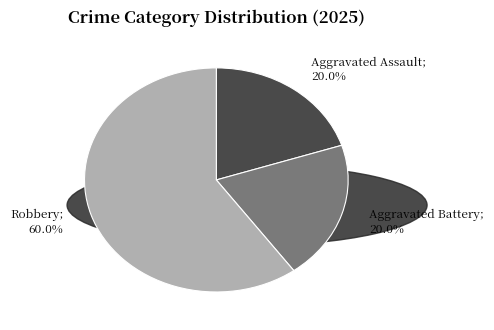

Is there any slice that represents more than half of the pie?

Yes